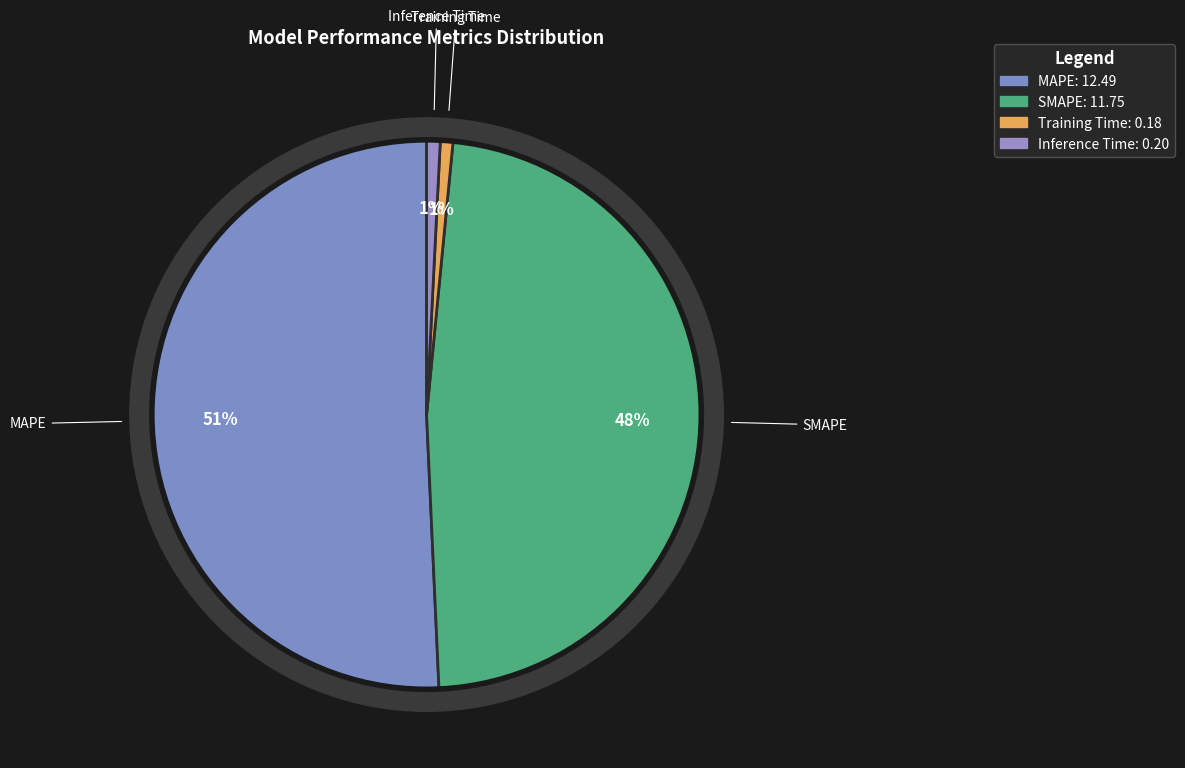

Which category has the biggest portion of the pie?

MAPE